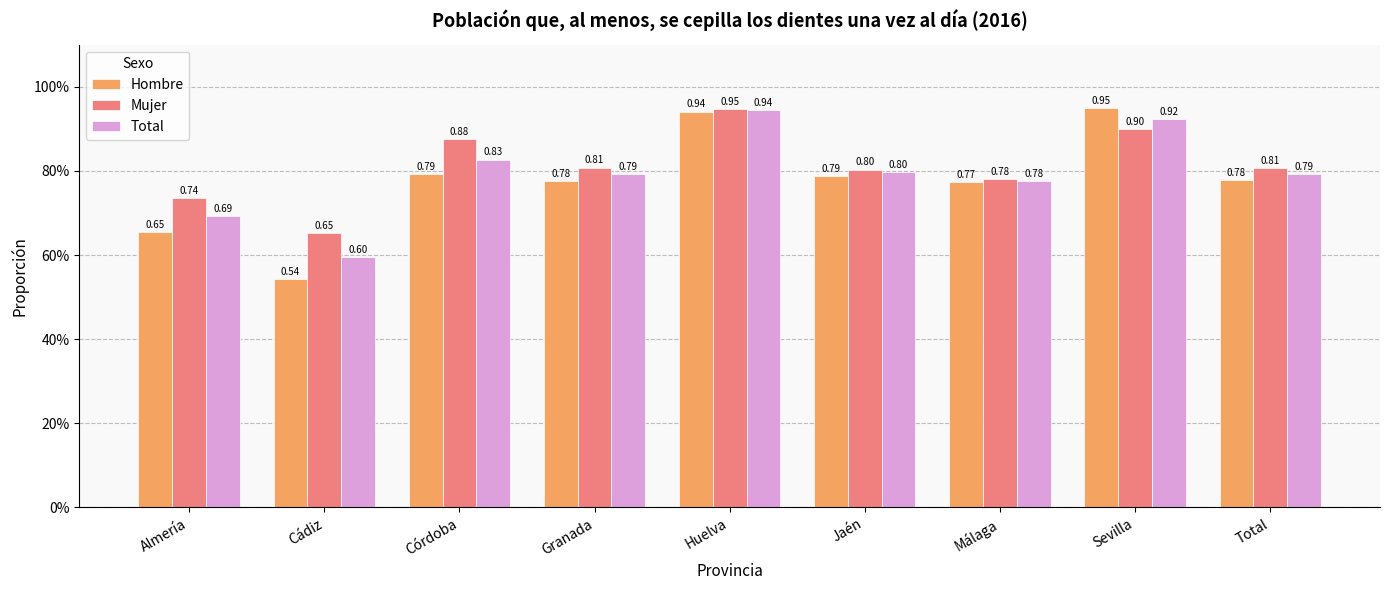

What is the label of the 7th bar from the right?

Córdoba